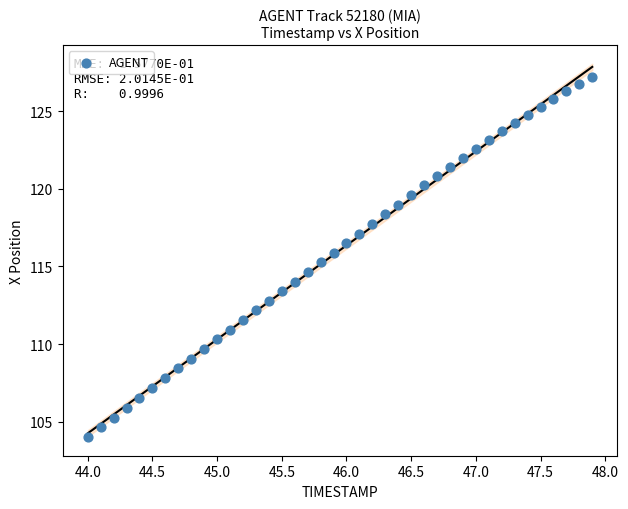

What is the range of Y values (max minus min)?

23.2